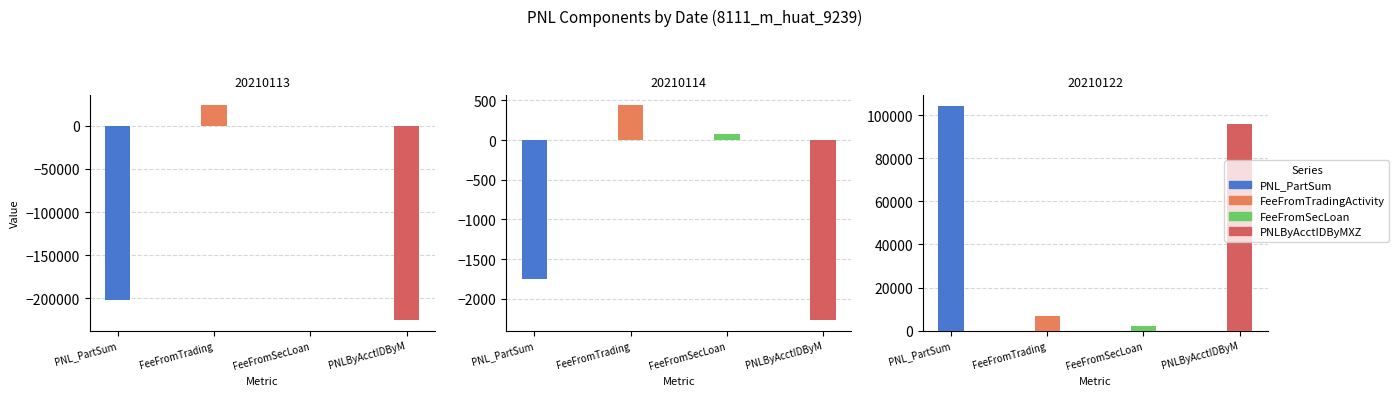

Is it true that PNL_PartSum equals -65092.1 at 20210113?

False